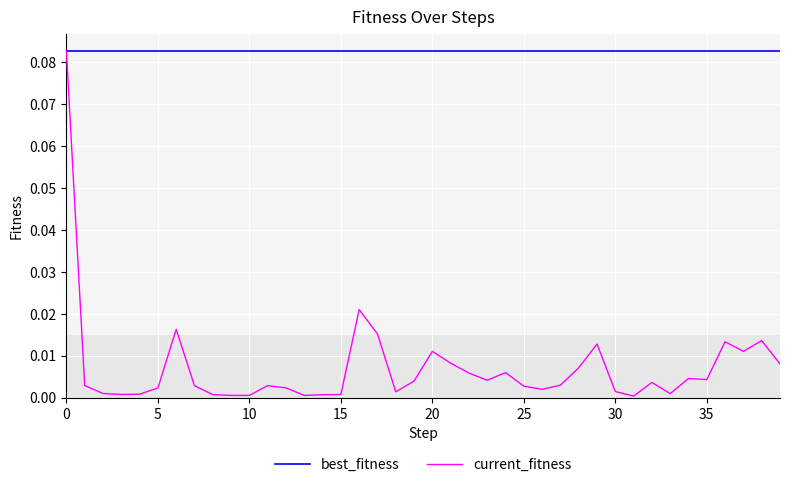

Which series has the largest total across all categories?

best_fitness